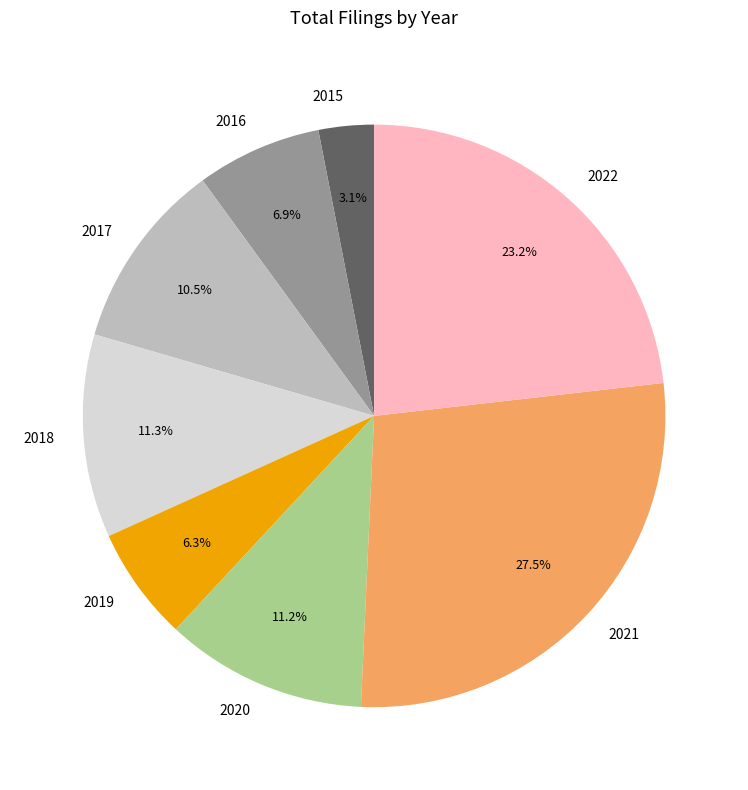

What portion of the pie excludes 2020?

88.8%